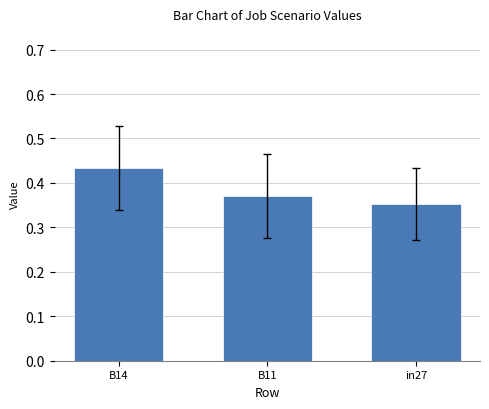

Which label corresponds to the smallest value in the chart?

in27